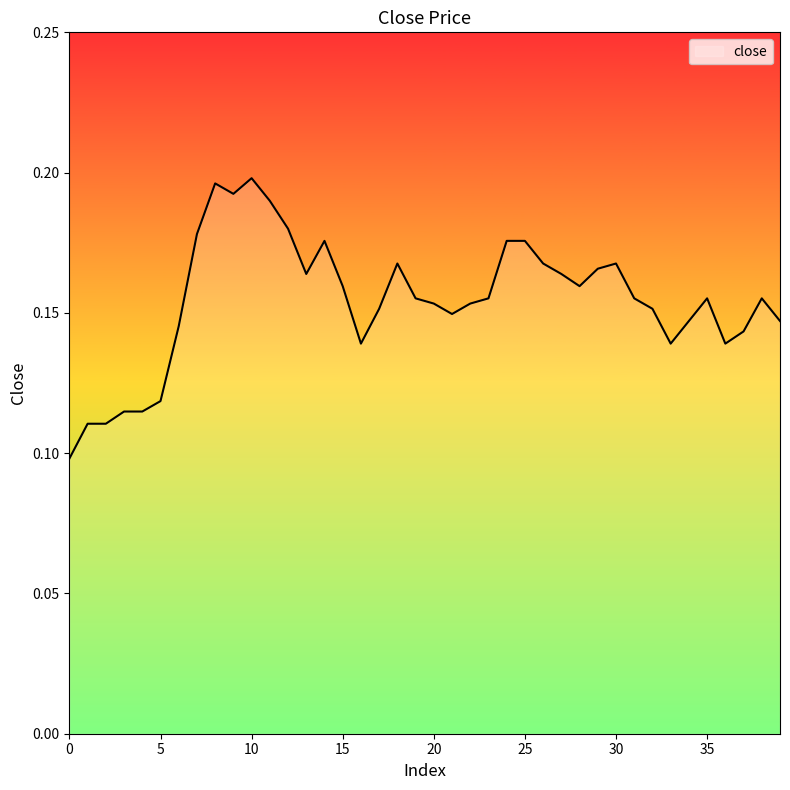

Rank the categories by value from lowest to highest.

0, 1, 2, 3, 4, 5, 16, 33, 36, 37, 6, 34, 39, 21, 17, 32, 20, 22, 19, 23, 31, 35, 38, 15, 28, 13, 27, 29, 18, 26, 30, 14, 24, 25, 7, 12, 11, 9, 8, 10